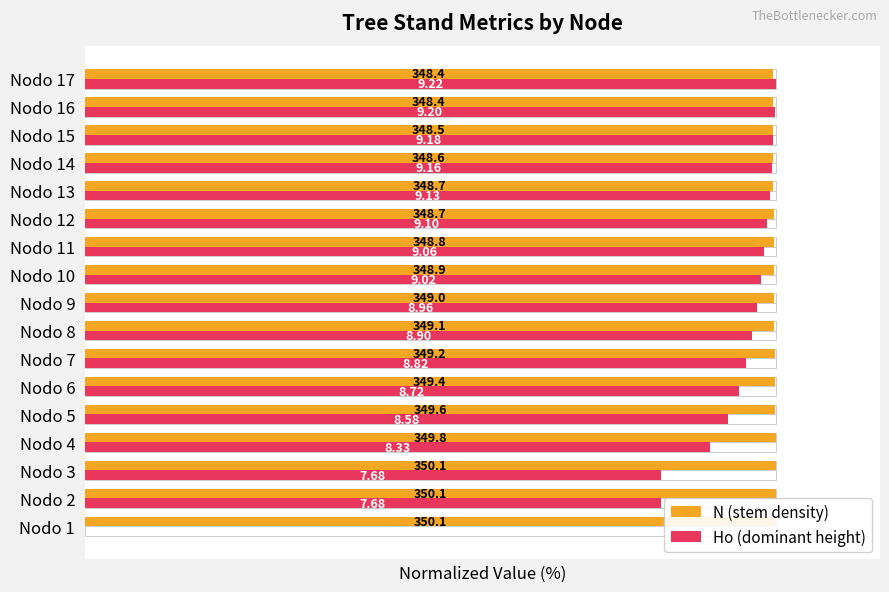

List the series in order of their overall mean, highest first.

N (stem density), Ho (dominant height)